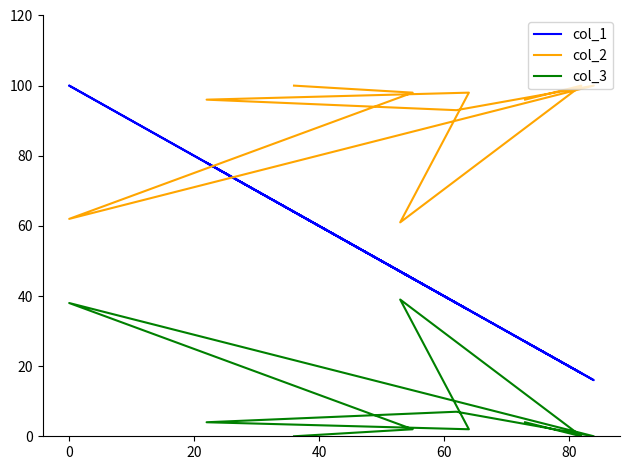

Rank the series at 0 from lowest to highest value.

col_3, col_2, col_1